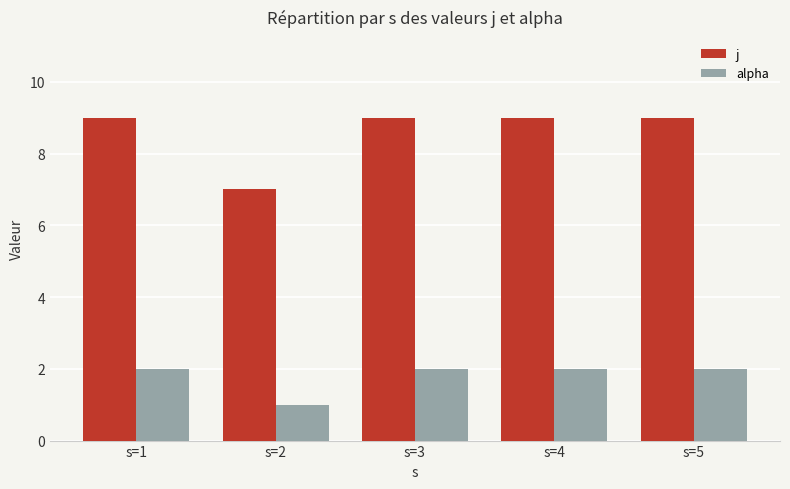

Reading left to right, extract all data points from this chart.

j: 9	7	9	9	9
alpha: 2	1	2	2	2